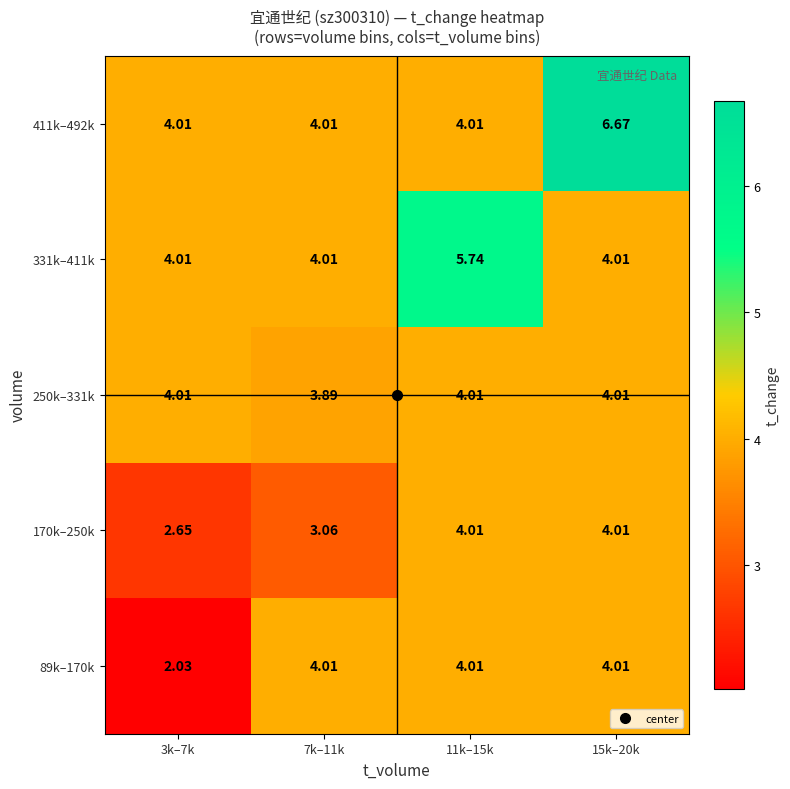

Is the value of 411k–492k at 15k–20k greater than the value of 170k–250k at 7k–11k?

Yes